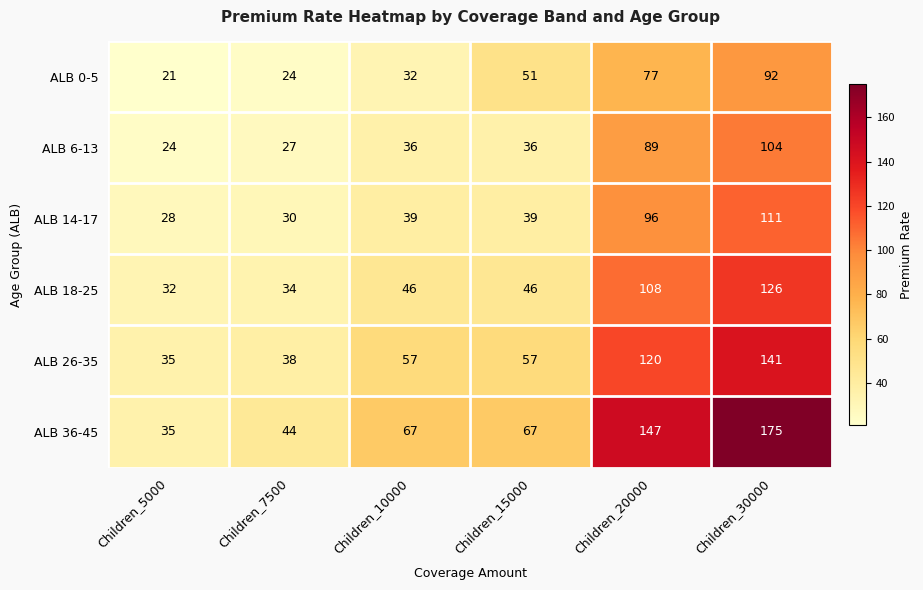

What is the sum of all ALB 36-45 values?

535